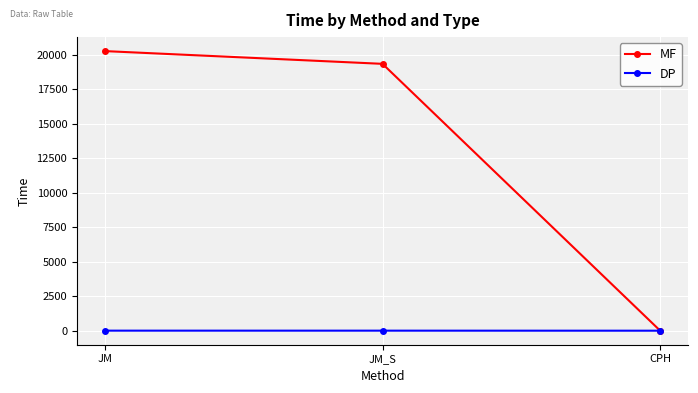

Between JM and CPH, which series saw the biggest shift?

MF